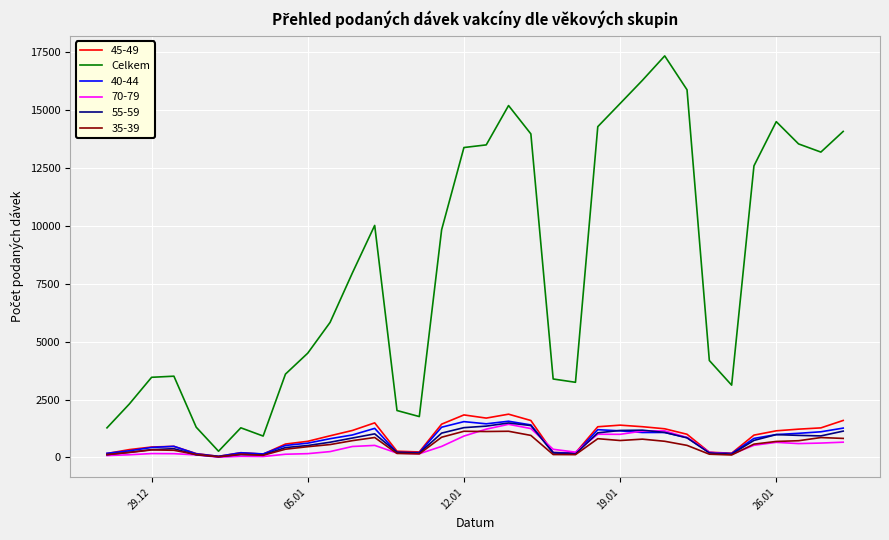

What is the maximum value shown in the chart?

17350